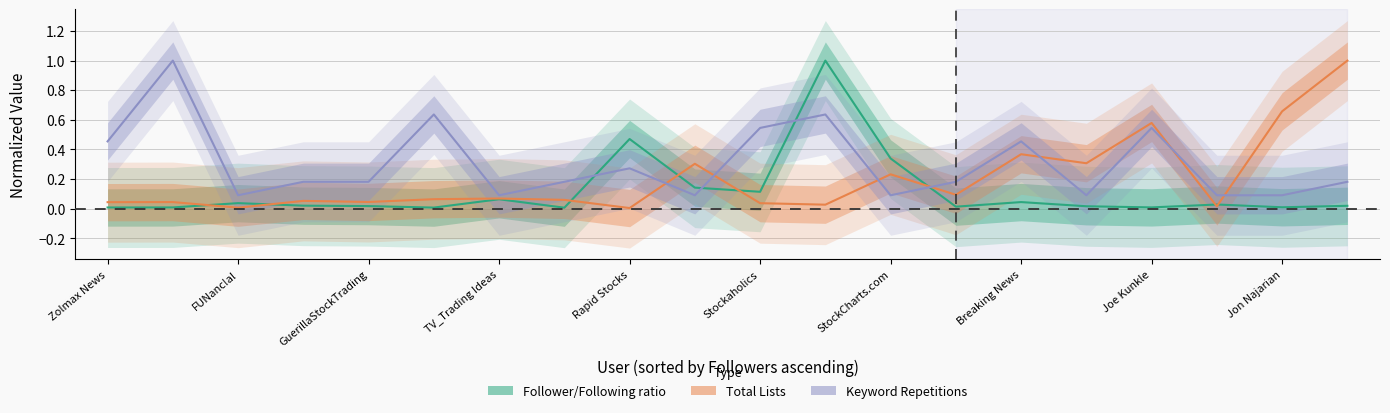

Is the value of Follower/Following ratio at 18 greater than the value of Total Lists at 15?

No